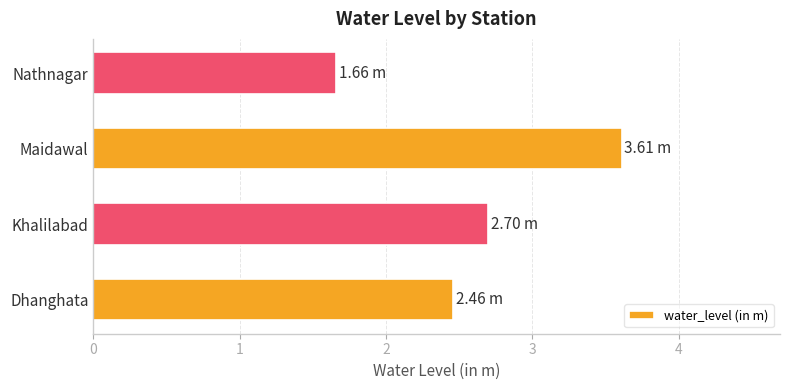

What is the sum of the values at Dhanghata and Maidawal?

6.1